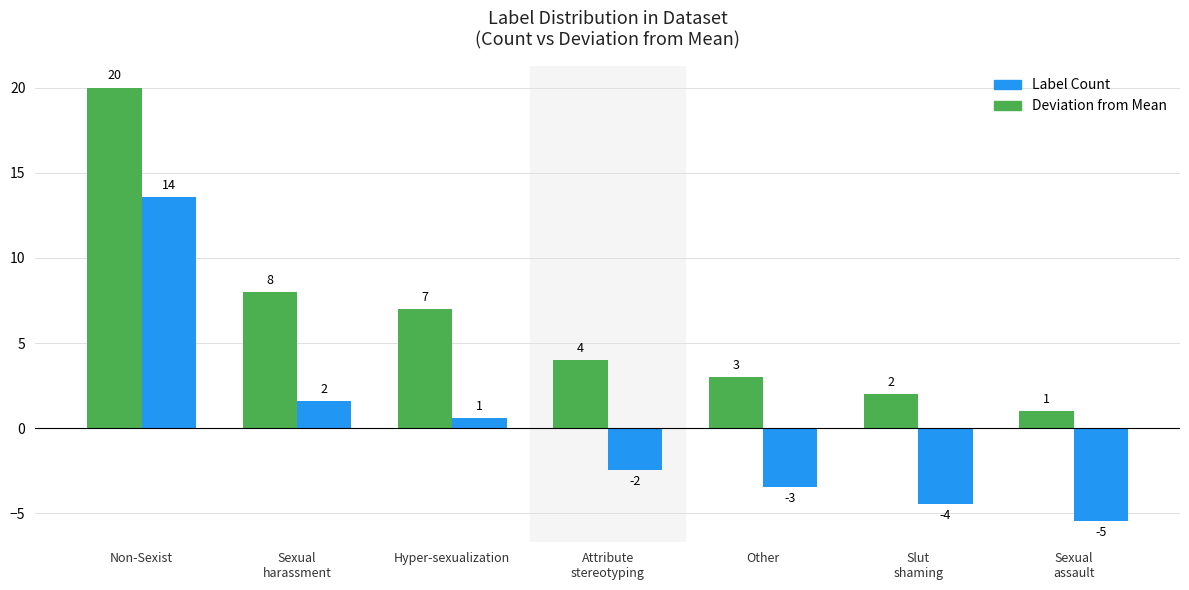

What is the sum of all Label Count values?

45.0